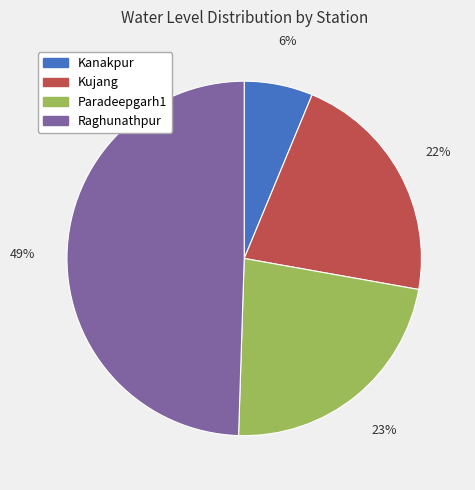

To the nearest percent, what is the difference between the Paradeepgarh1 and Kujang slice percentages?

1%